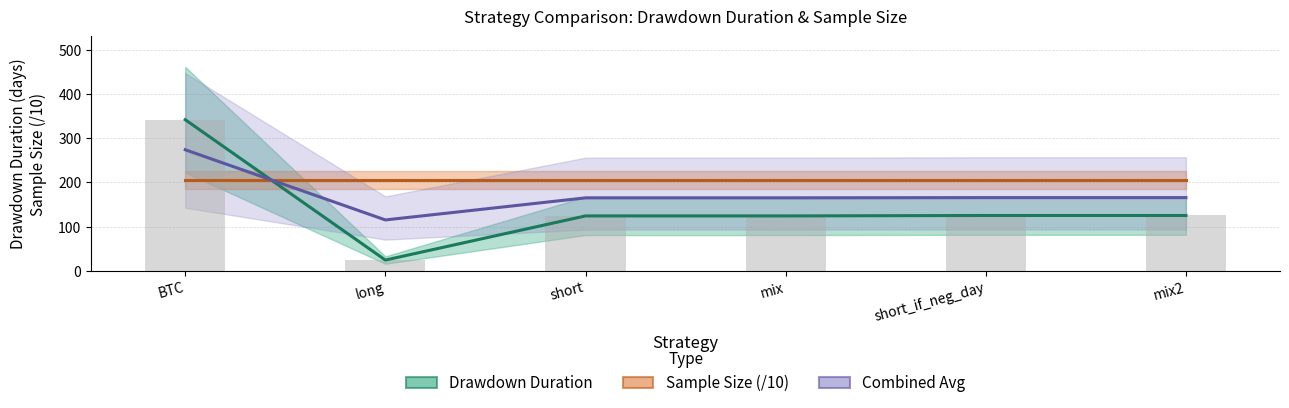

Between short_if_neg_day and short, which is larger?

short_if_neg_day